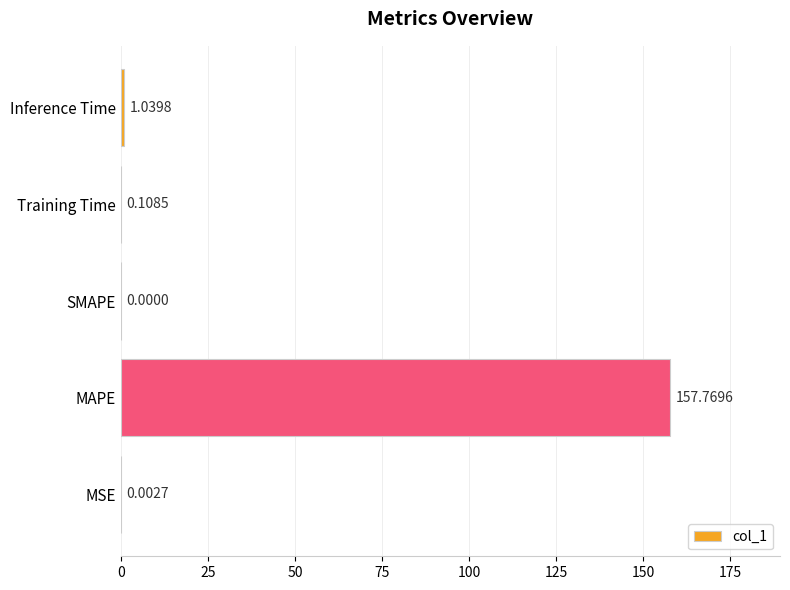

What is the change in value from MSE to Inference Time?

+1.0